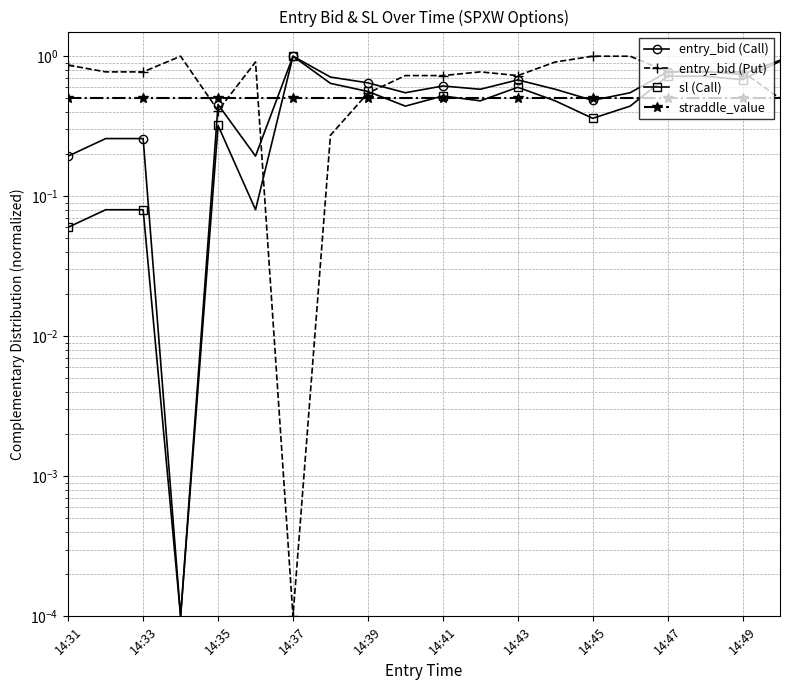

True or false: entry_bid (Call) and entry_bid (Put) cross at least once.

True